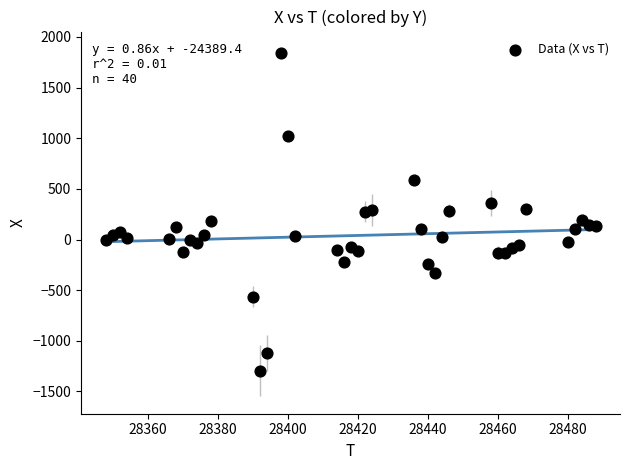

What is the range of Y values (max minus min)?

3140